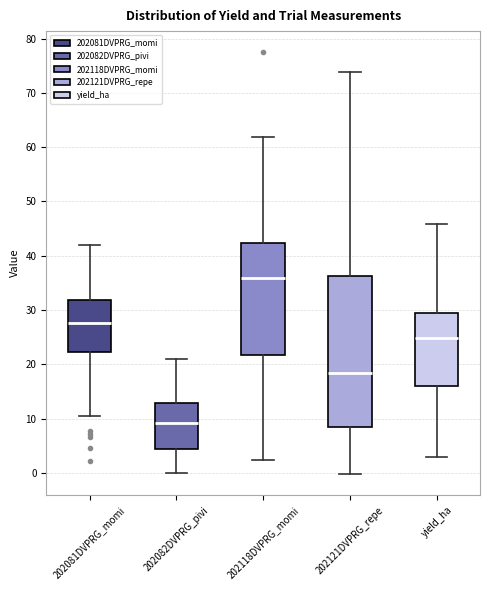

Which box's median line is the highest?

202118DVPRG_momi